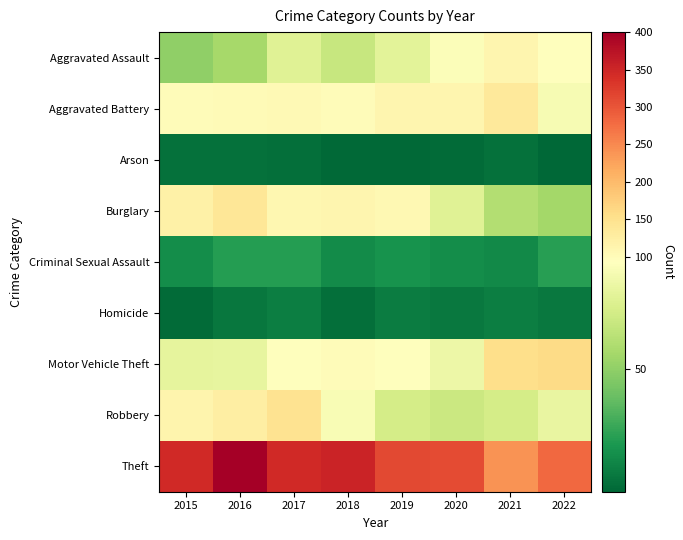

Which series has the largest range (max minus min)?

Theft